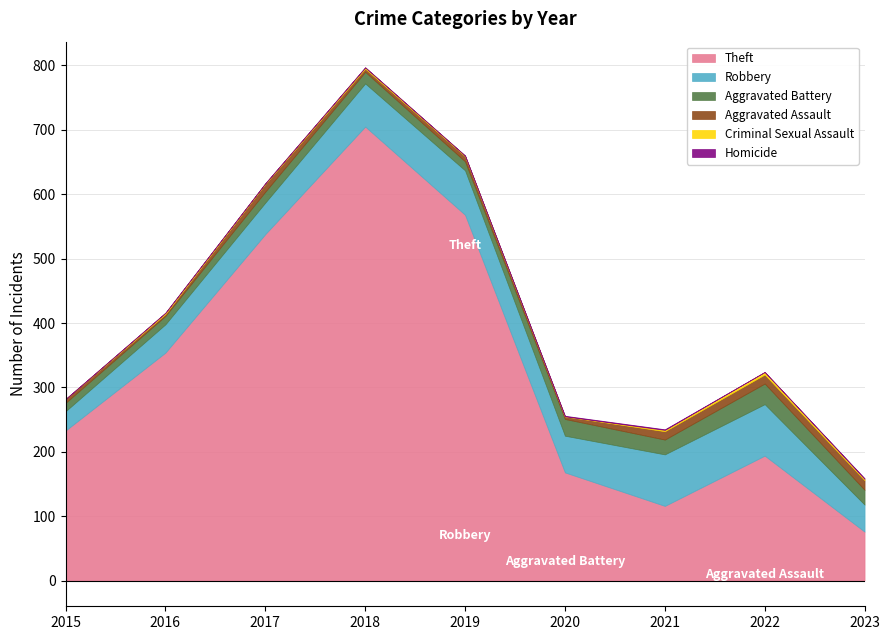

Rank the series by their maximum value, from lowest to highest.

Homicide, Criminal Sexual Assault, Aggravated Assault, Aggravated Battery, Robbery, Theft